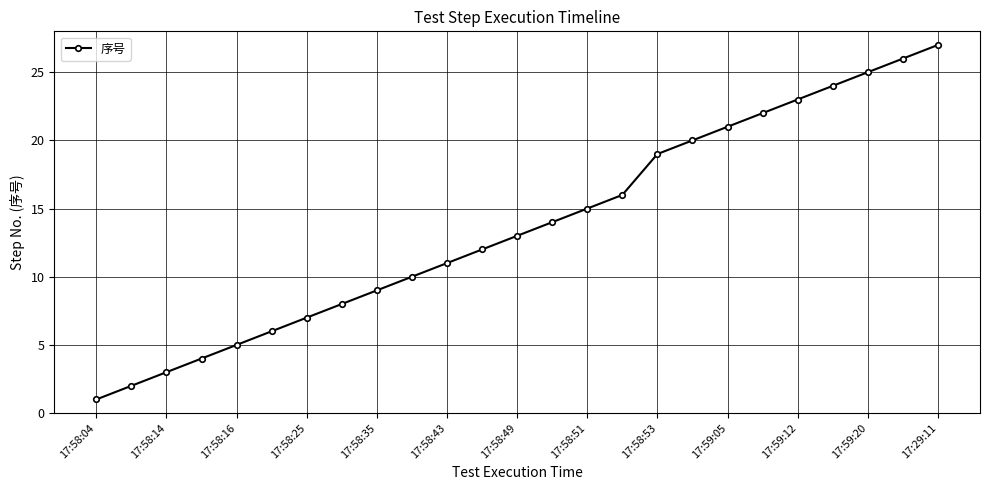

What is the sum of all values?

343